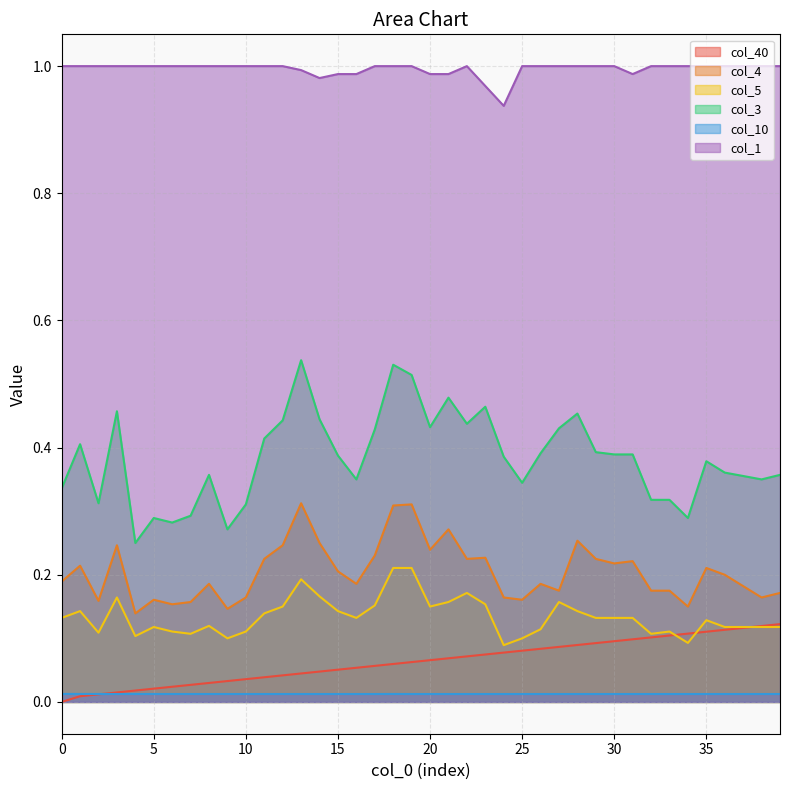

What is the value of the col_3 point at the 15th from the left?

0.4